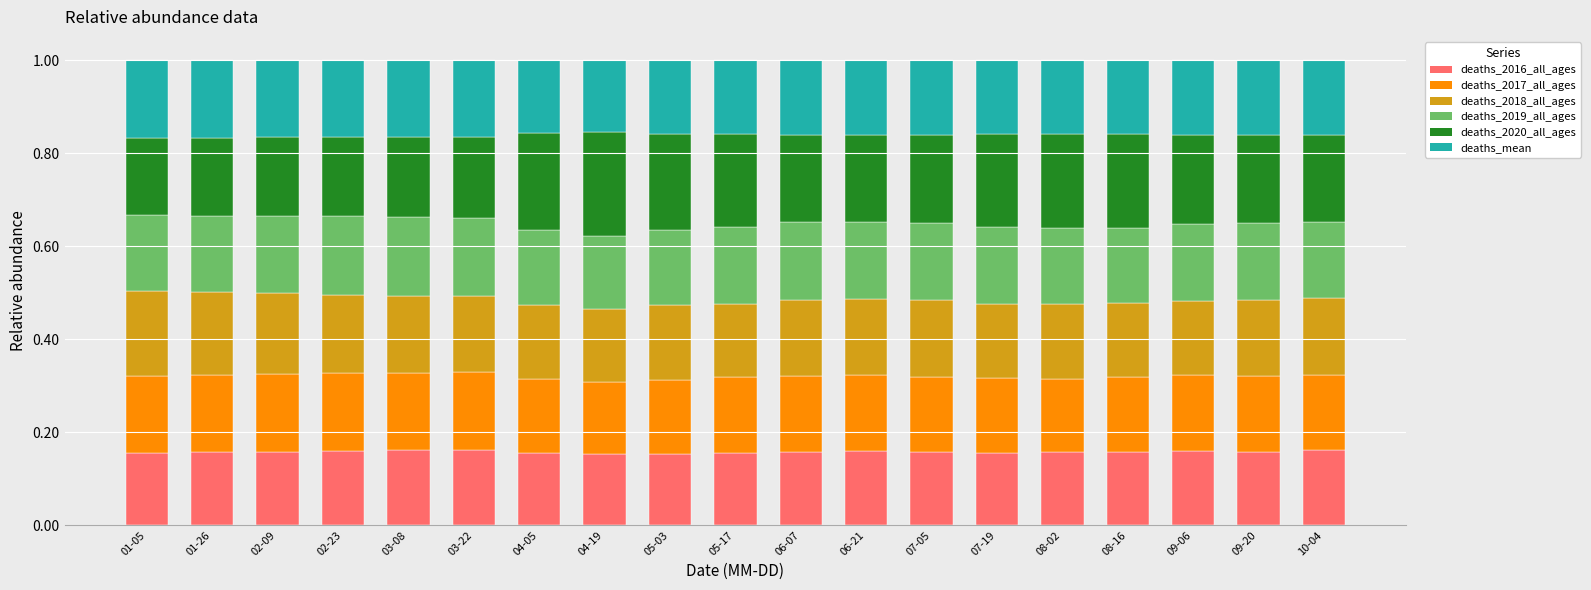

How many deaths_2016_all_ages values are between 0 and 1?

19